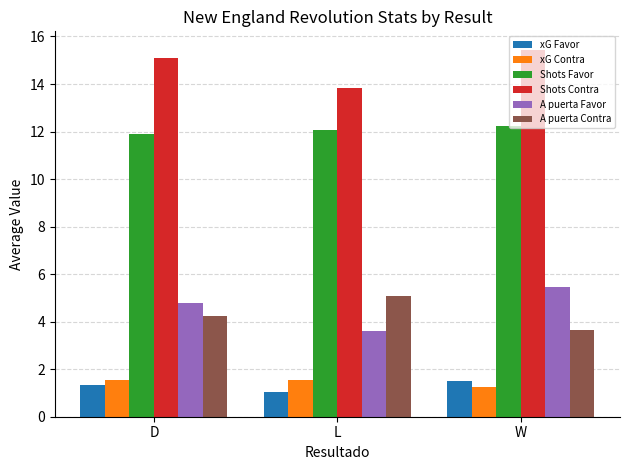

What is the difference between the maximum and minimum values in the A puerta Contra series?

1.4